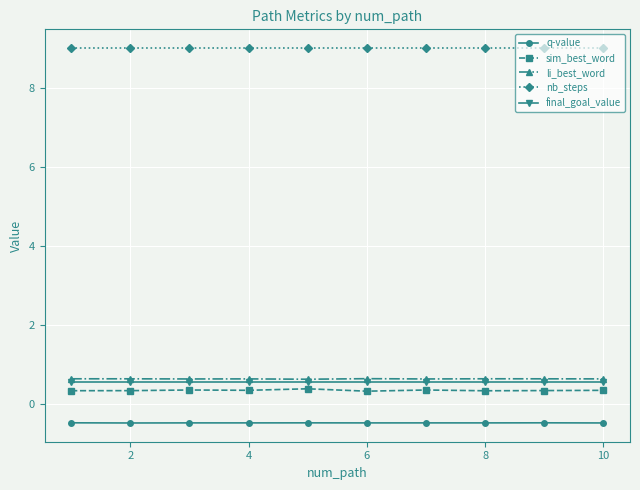

True or false: sim_best_word and q-value intersect in this chart.

False